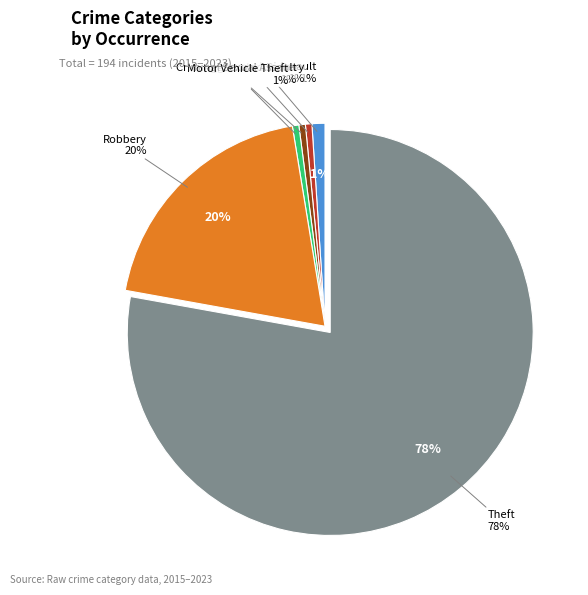

Count the number of slices in the pie.

6